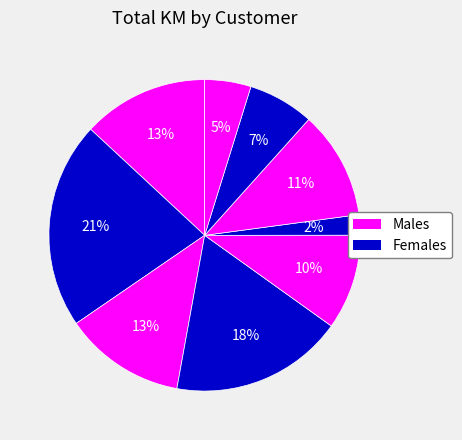

How many segments does this pie chart have?

9